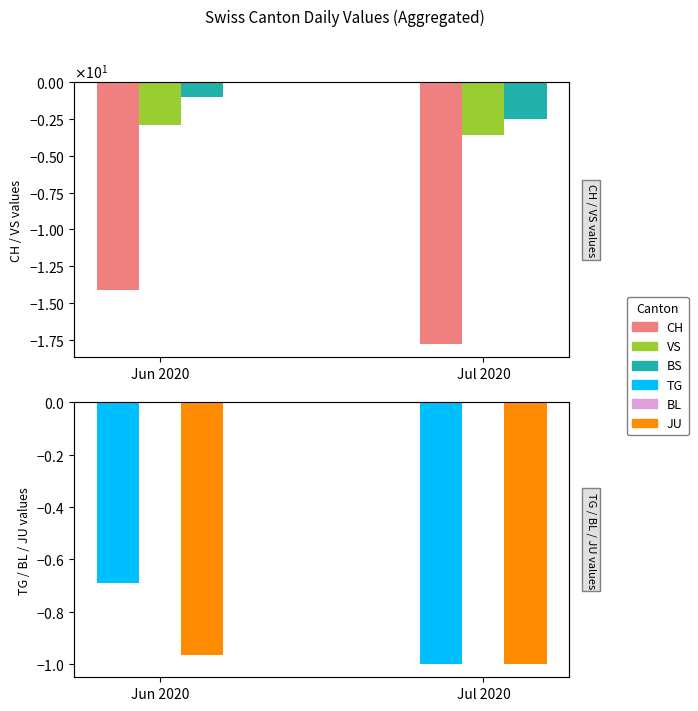

True or false: CH has a value of -17.8 at Jul 2020.

True